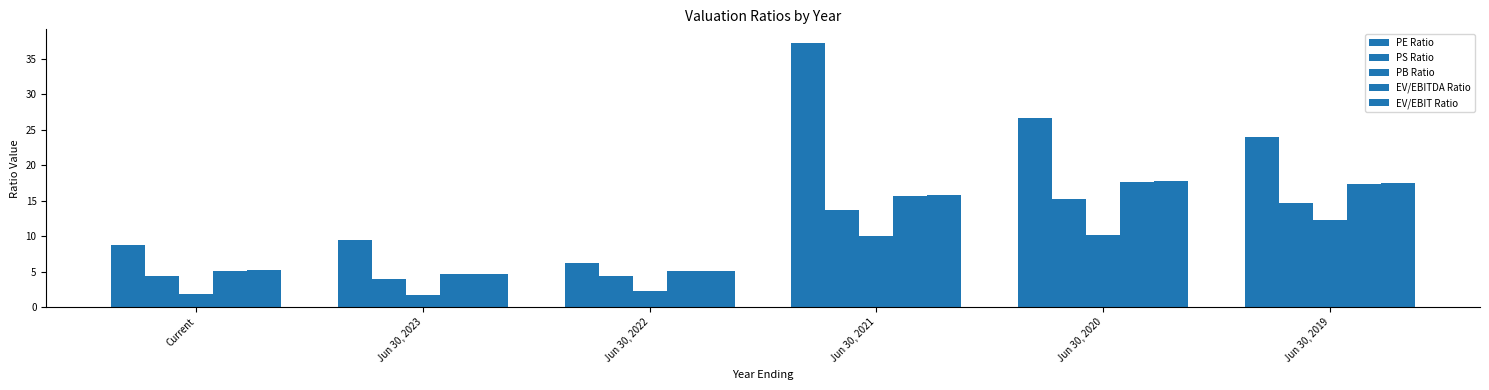

Between Jun 30, 2021 and Jun 30, 2023, which is larger?

Jun 30, 2021